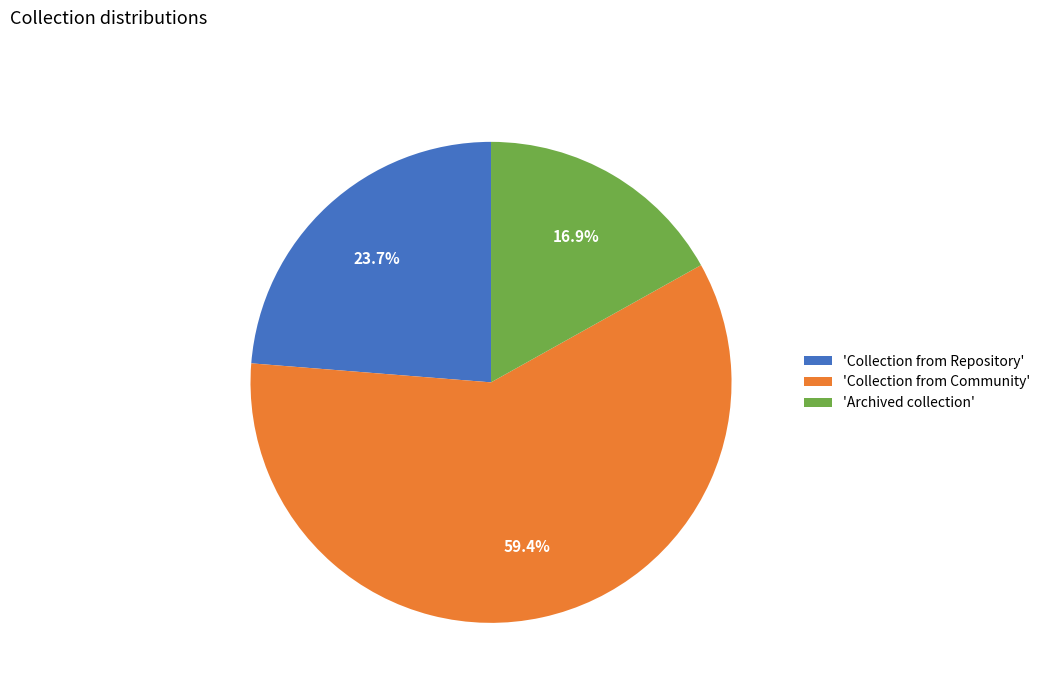

To the nearest percent, what is the difference between the largest and smallest slice percentages?

42%